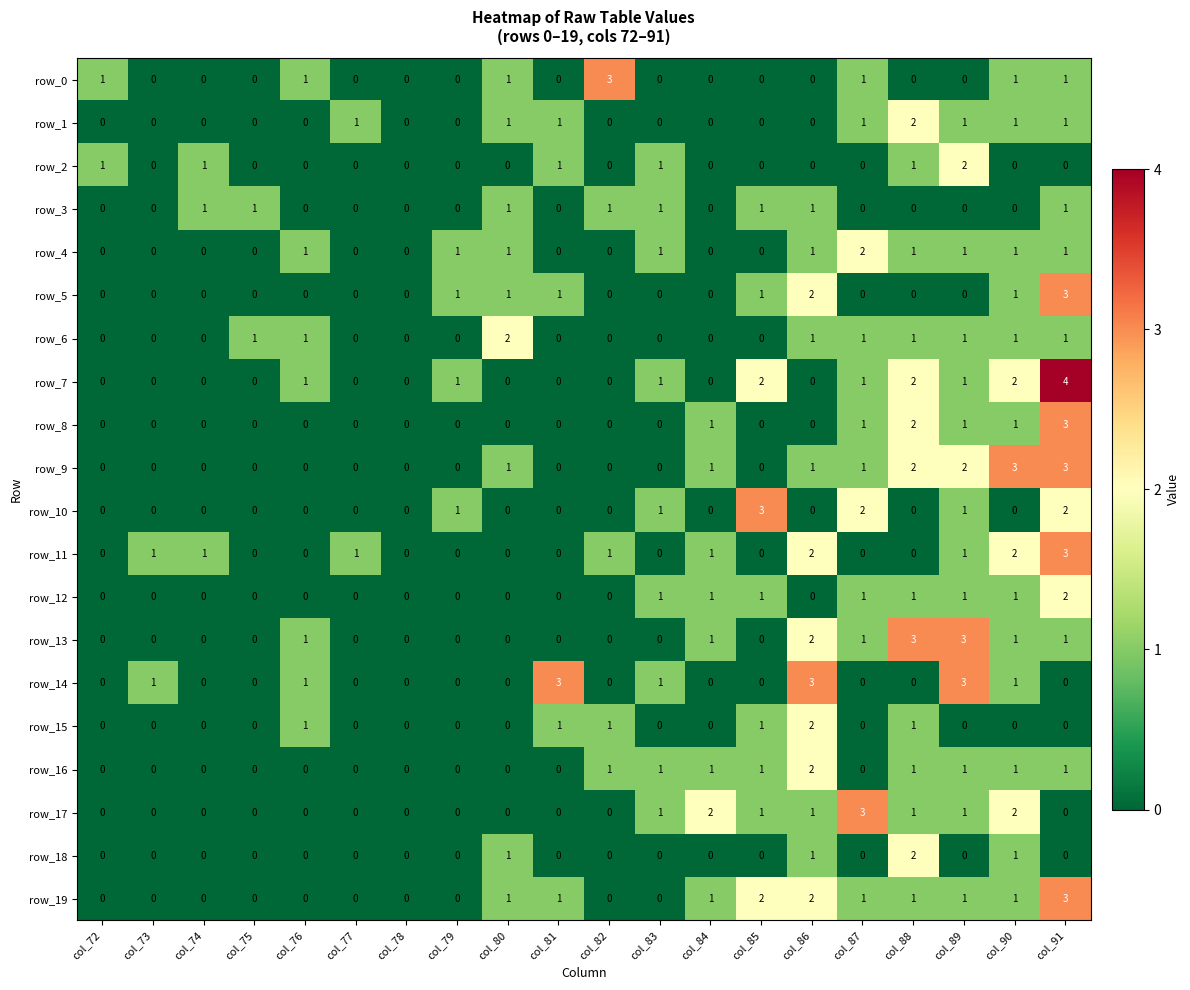

Is the value of row_14 at col_89 greater than the value of row_2 at col_72?

Yes